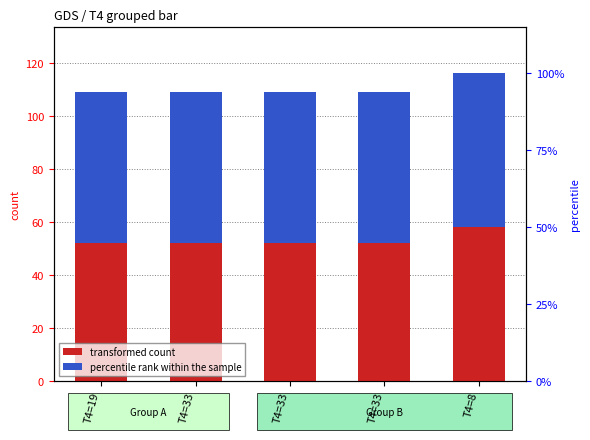

Rank the series by their average value, from highest to lowest.

percentile rank within the sample, transformed count